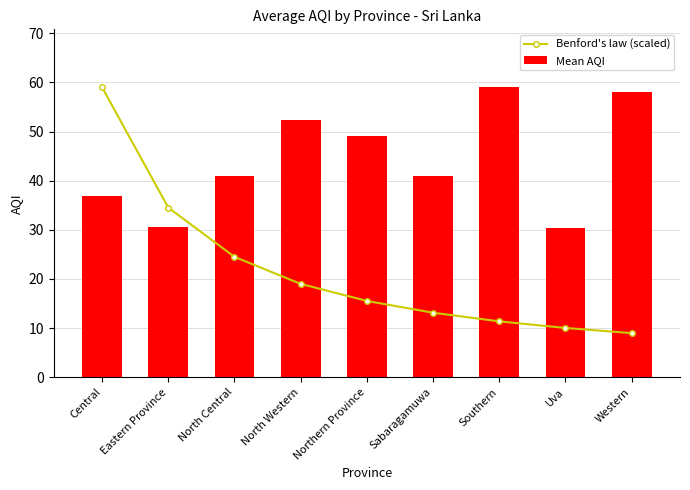

Which category has the highest value in the Benford's law (scaled) series?

Central